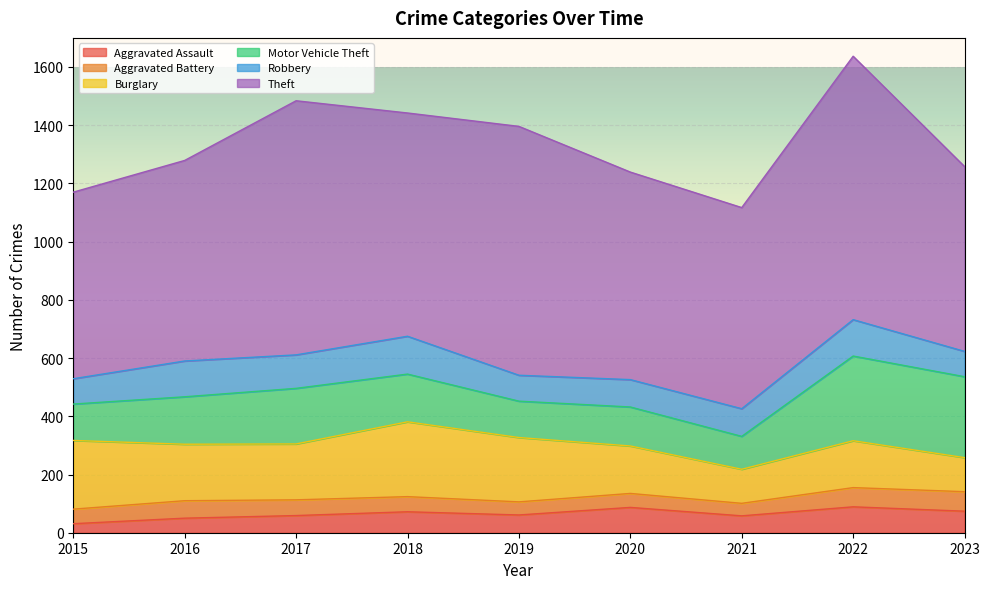

What is the value of the Aggravated Assault point at the 6th from the left?

87